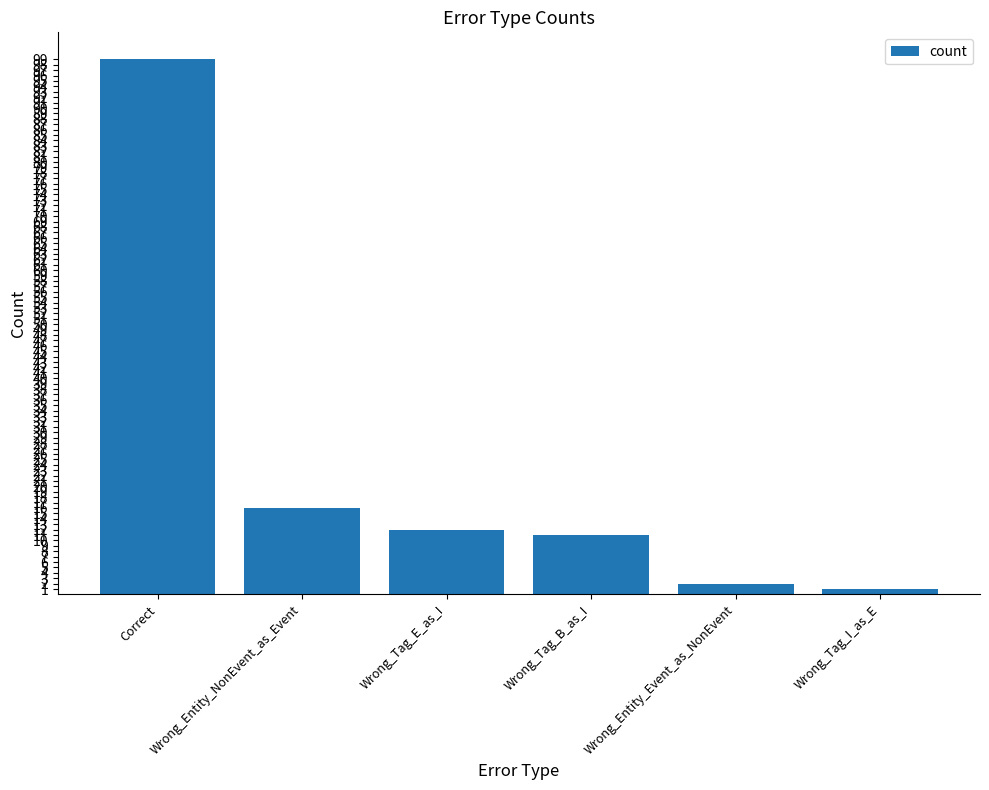

Which has a higher value, Correct or Wrong_Entity_Event_as_NonEvent?

Correct